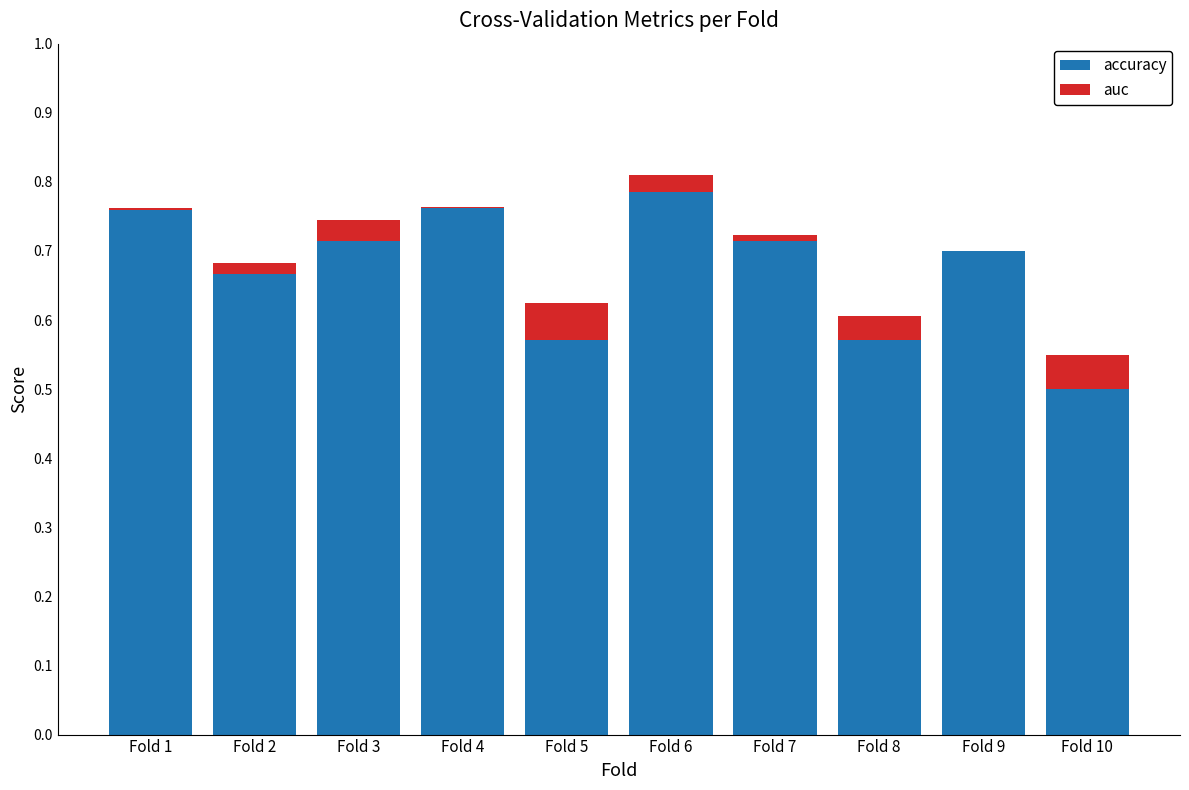

Is it true that accuracy equals 0.8 at Fold 1?

True